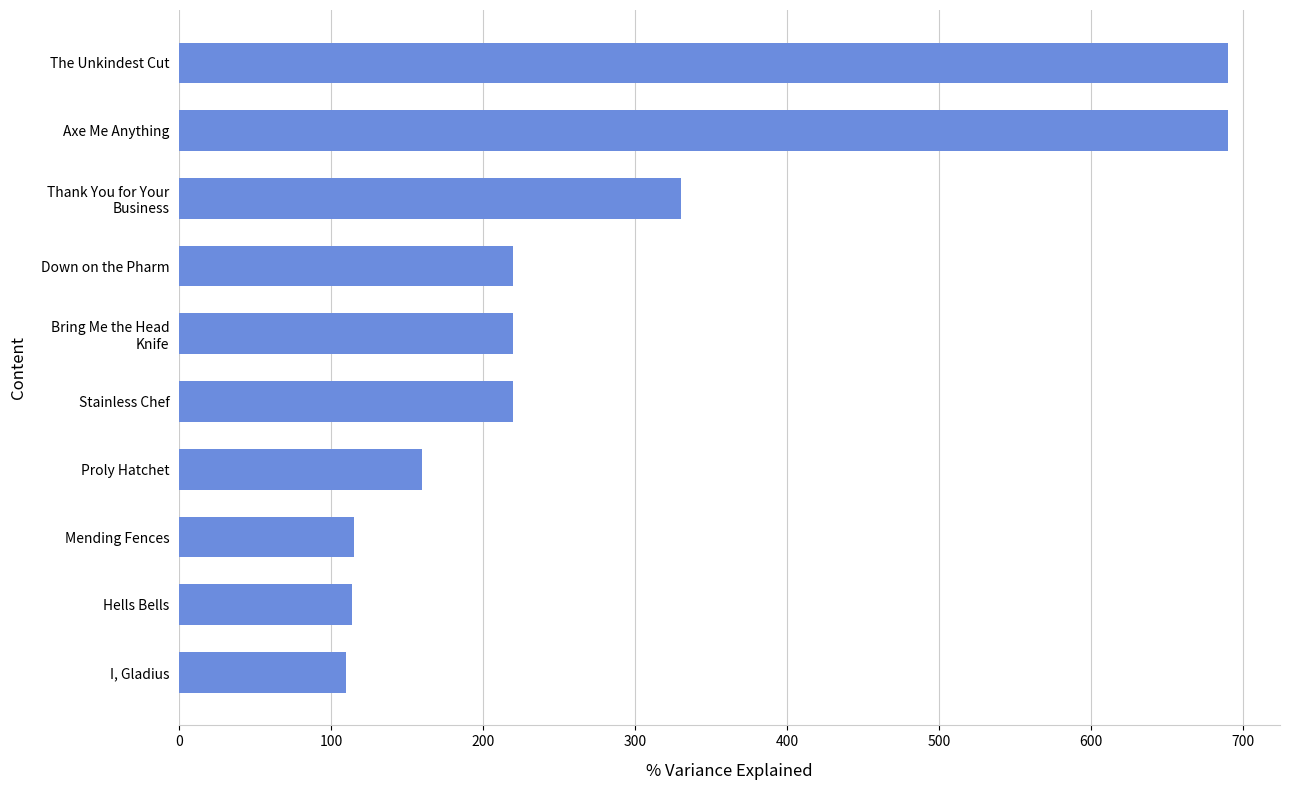

Count the number of categories in the chart.

10